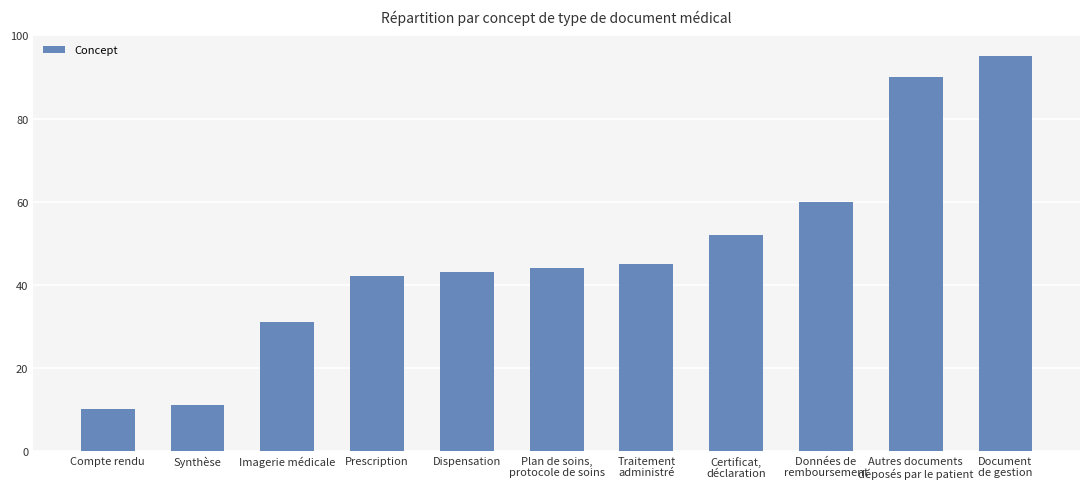

What is the sum of all values?

523